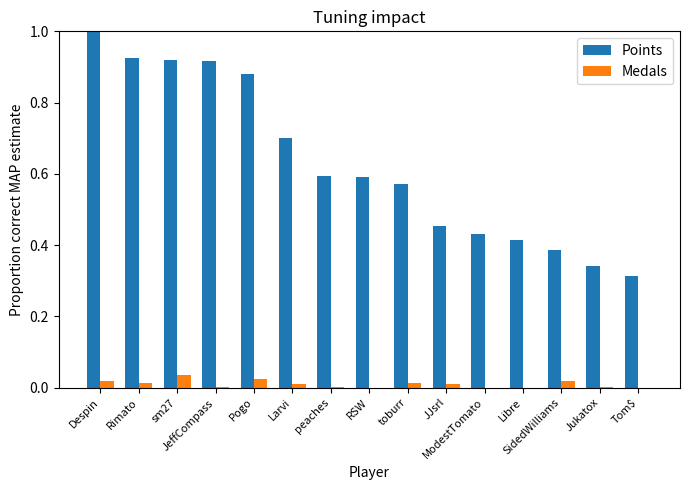

What is the maximum value shown in the chart?

1.0